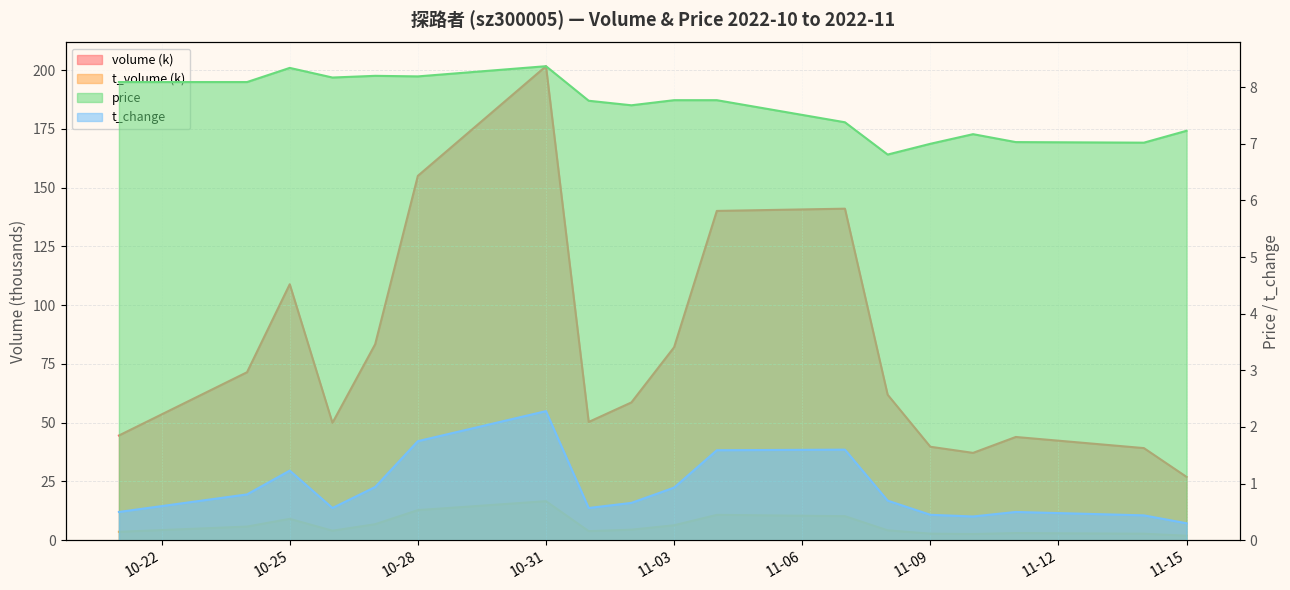

What is the smallest value displayed?

0.3